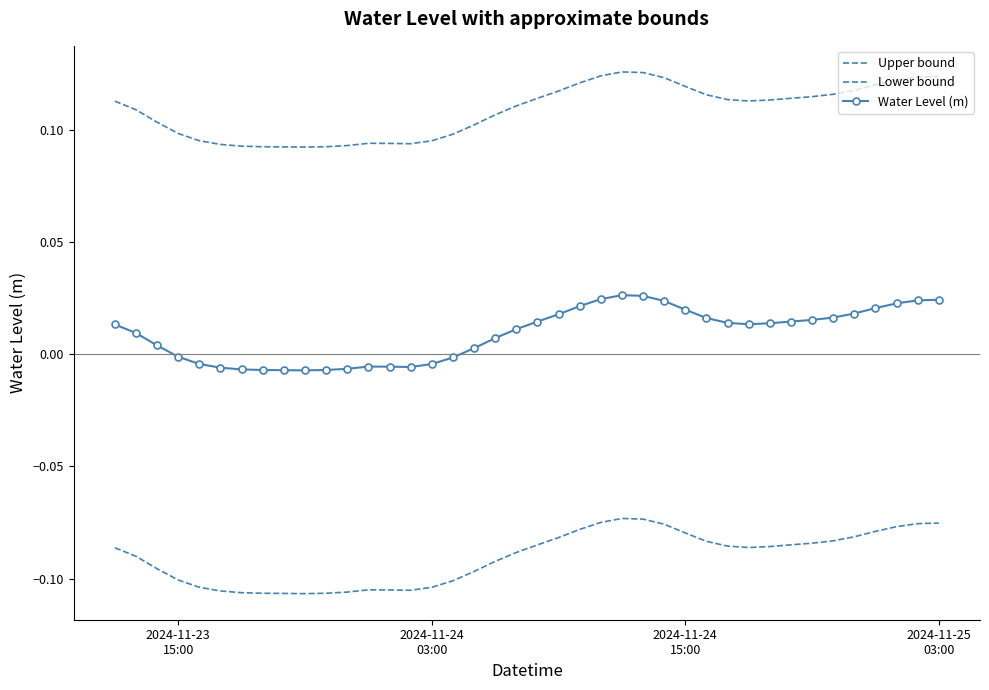

Reading left to right, extract all data points from this chart.

Upper bound: 0.1	0.1	0.1	0.1	0.1	0.1	0.1	0.1	0.1	0.1	0.1	0.1	0.1	0.1	0.1	0.1	0.1	0.1	0.1	0.1	0.1	0.1	0.1	0.1	0.1	0.1	0.1	0.1	0.1	0.1	0.1	0.1	0.1	0.1	0.1	0.1	0.1	0.1	0.1	0.1
Lower bound: -0.1	-0.1	-0.1	-0.1	-0.1	-0.1	-0.1	-0.1	-0.1	-0.1	-0.1	-0.1	-0.1	-0.1	-0.1	-0.1	-0.1	-0.1	-0.1	-0.1	-0.1	-0.1	-0.1	-0.1	-0.1	-0.1	-0.1	-0.1	-0.1	-0.1	-0.1	-0.1	-0.1	-0.1	-0.1	-0.1	-0.1	-0.1	-0.1	-0.1
Water Level (m): 0.0	0.0	0.0	-0.0	-0.0	-0.0	-0.0	-0.0	-0.0	-0.0	-0.0	-0.0	-0.0	-0.0	-0.0	-0.0	-0.0	0.0	0.0	0.0	0.0	0.0	0.0	0.0	0.0	0.0	0.0	0.0	0.0	0.0	0.0	0.0	0.0	0.0	0.0	0.0	0.0	0.0	0.0	0.0